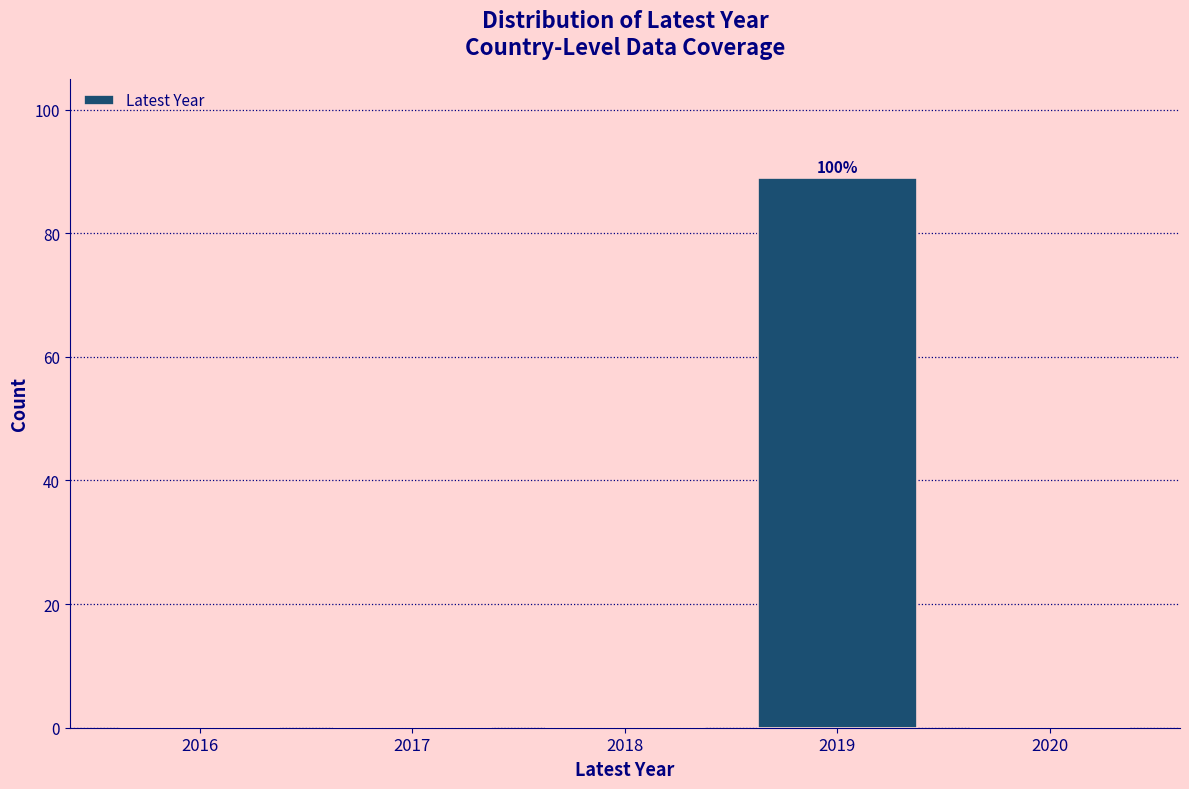

Reading right to left, transcribe all the data shown in this chart.

2020=0	2019=89	2018=0	2017=0	2016=0